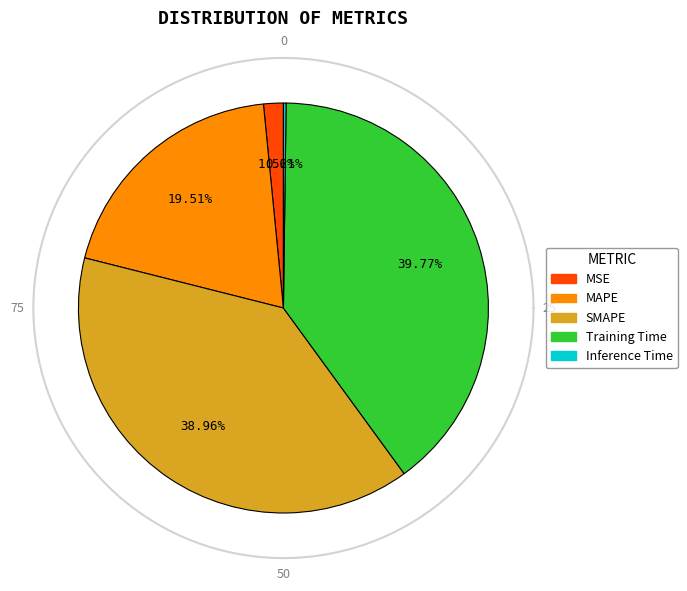

Is there any slice that represents more than half of the pie?

No